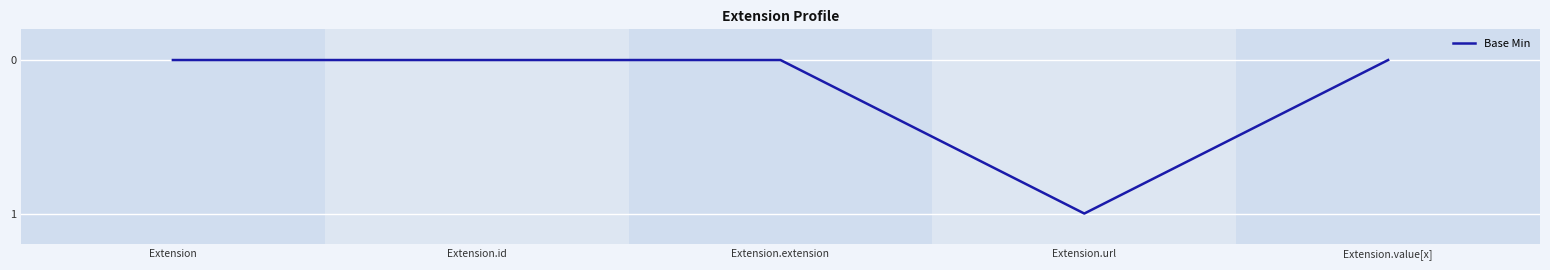

What is the change in value from Extension to Extension.url?

+1